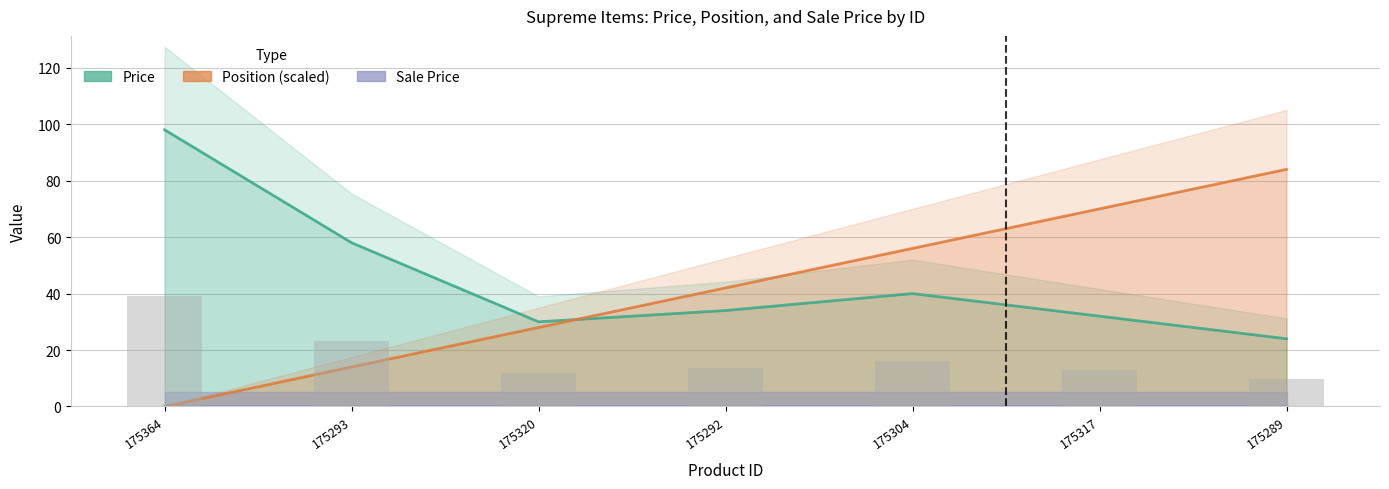

Reading left to right, what are all the values shown in this chart?

Price: 98	58	30	34	40	32	24
Position (scaled): 0	14	28	42	56	70	84
Sale Price: 0	0	0	0	0	0	0